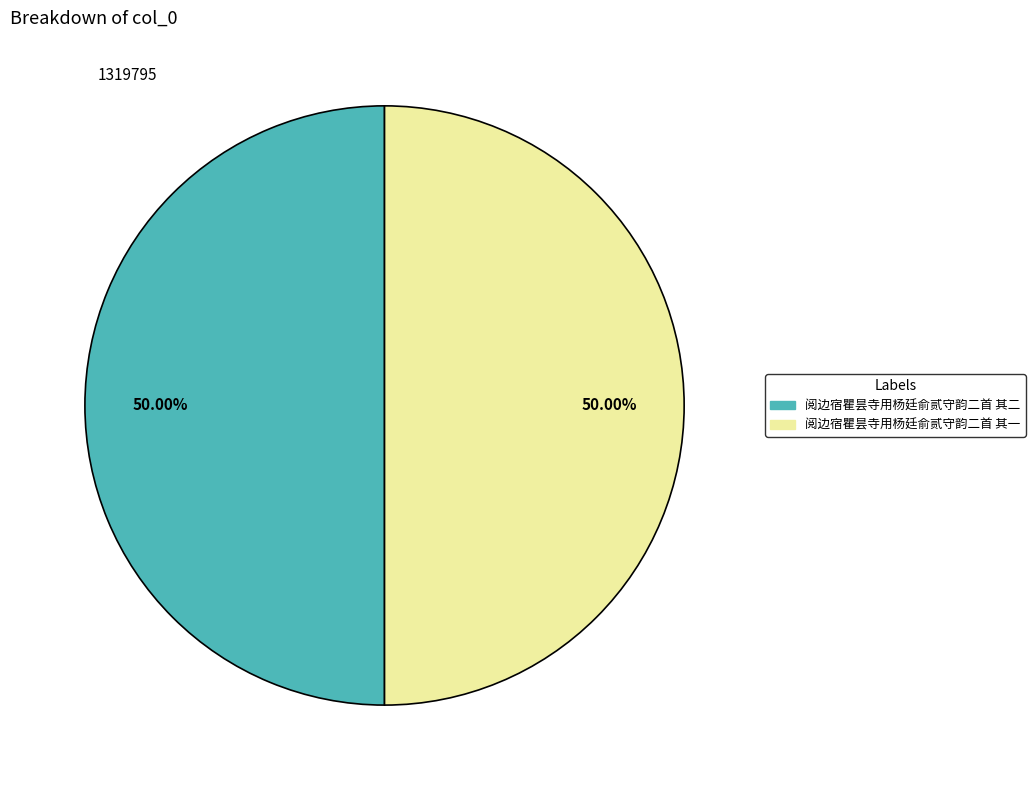

What is the ratio of the value at 阅边宿瞿昙寺用杨廷俞贰守韵二首 其一 to the value at 阅边宿瞿昙寺用杨廷俞贰守韵二首 其二?

1.0